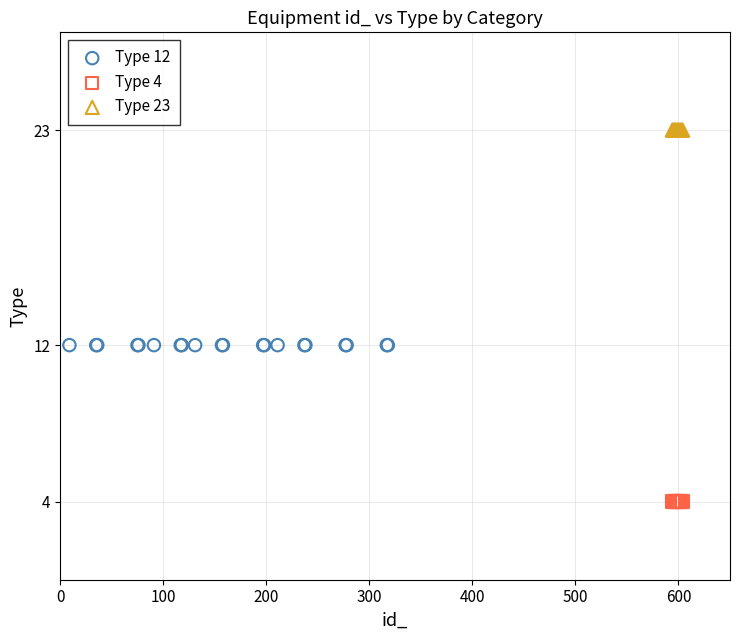

Which series reaches the minimum Y coordinate?

Type 4